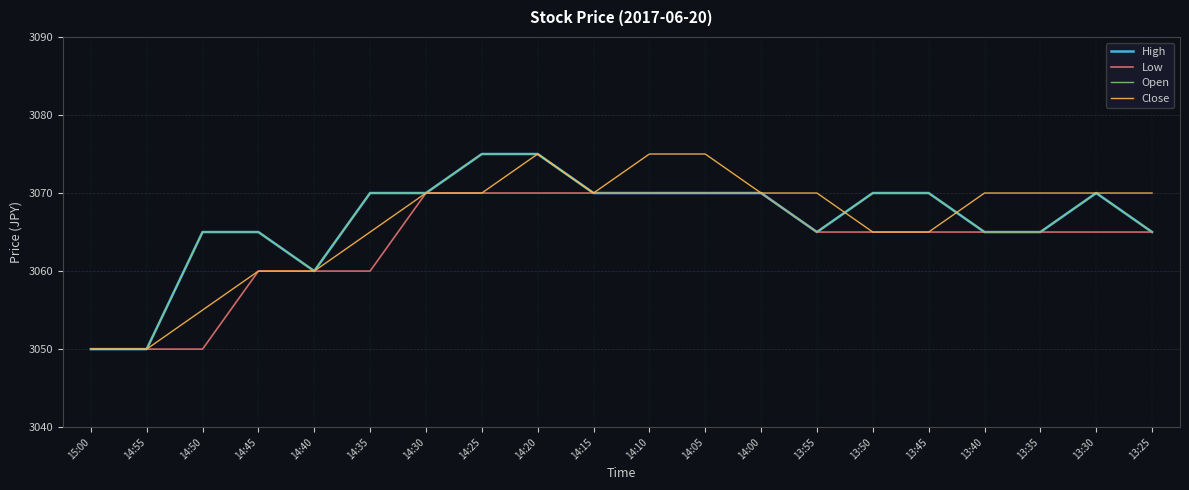

Is this an area chart (filled region under the line)?

No